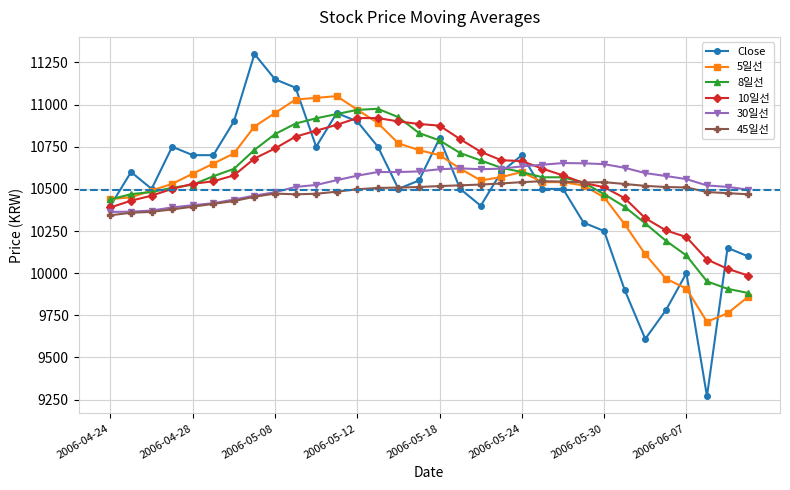

How many lines are shown in the chart?

6